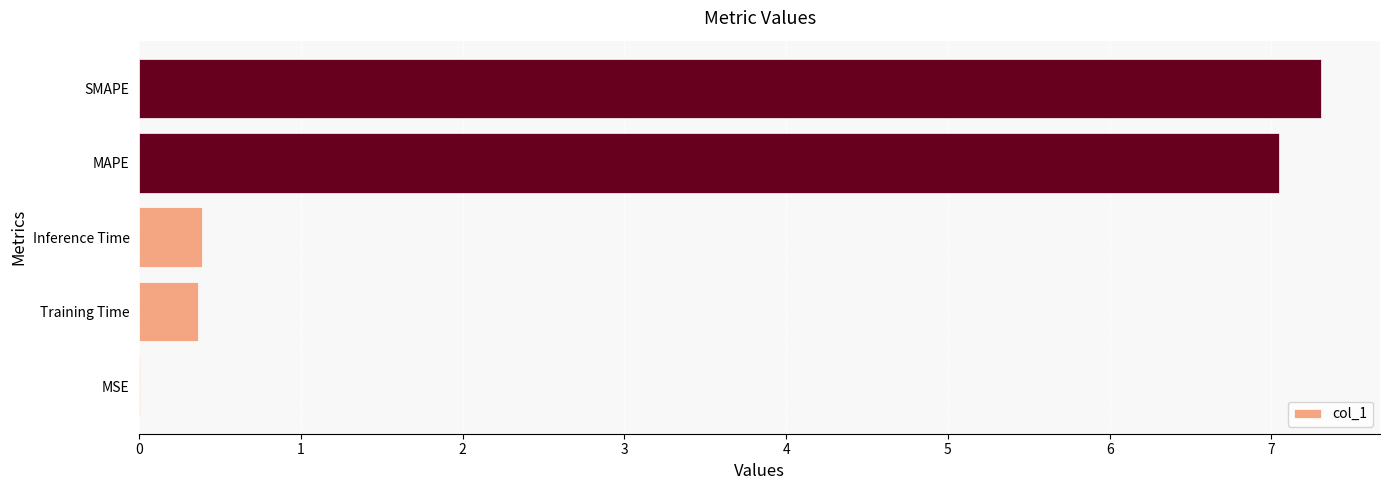

The value at MAPE is 11.6. True or false?

False